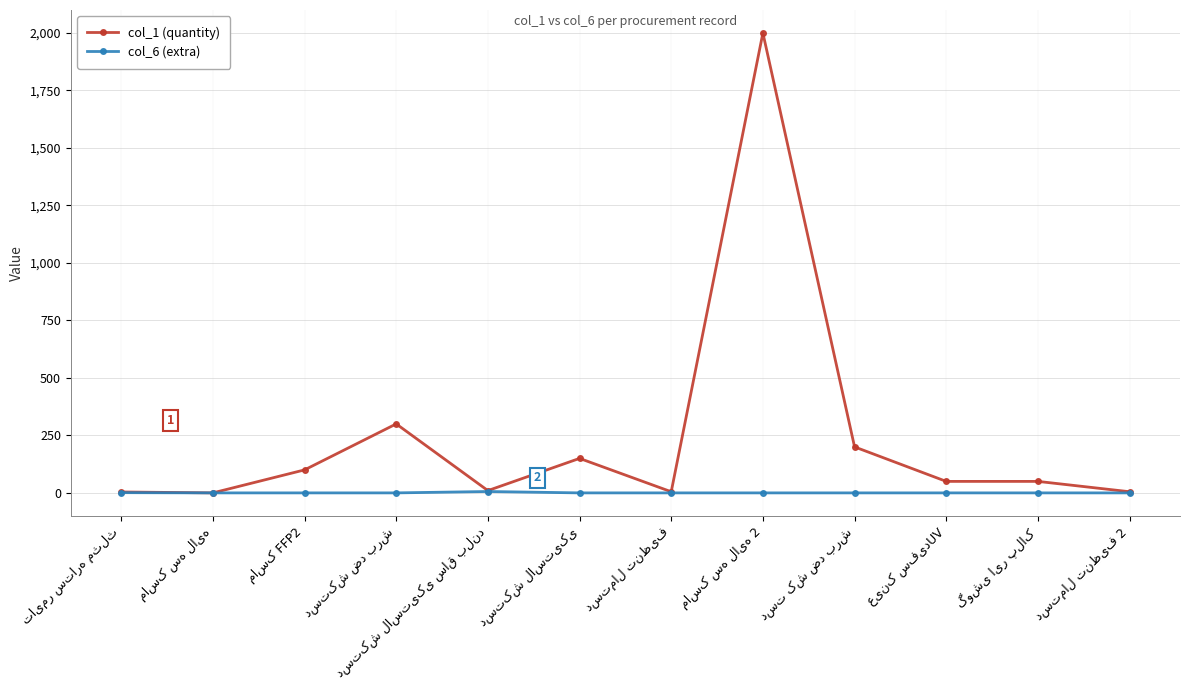

How many values in the col_1 (quantity) series are below 50?

5